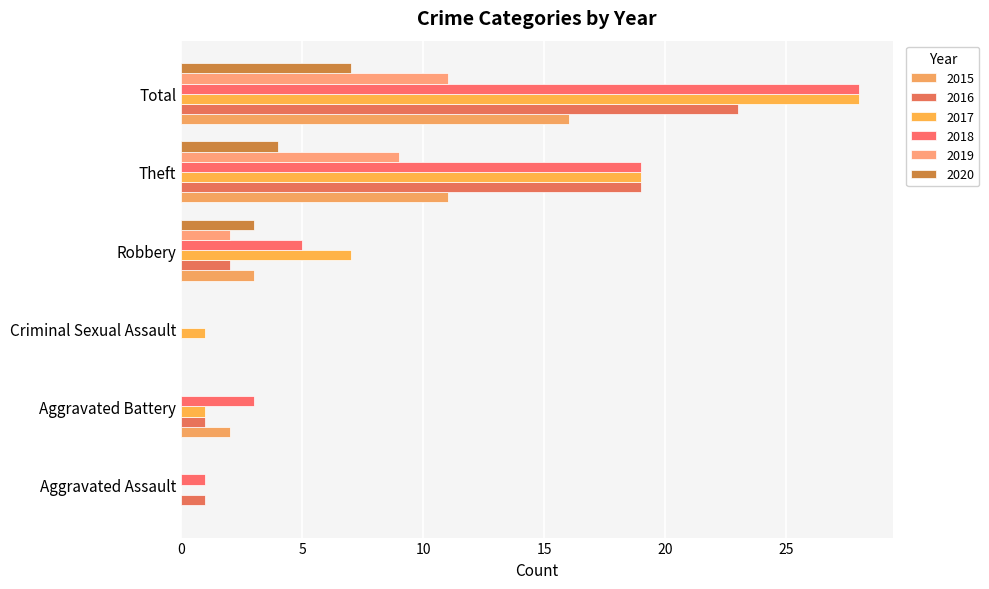

How many positive values does the 2018 series have?

5